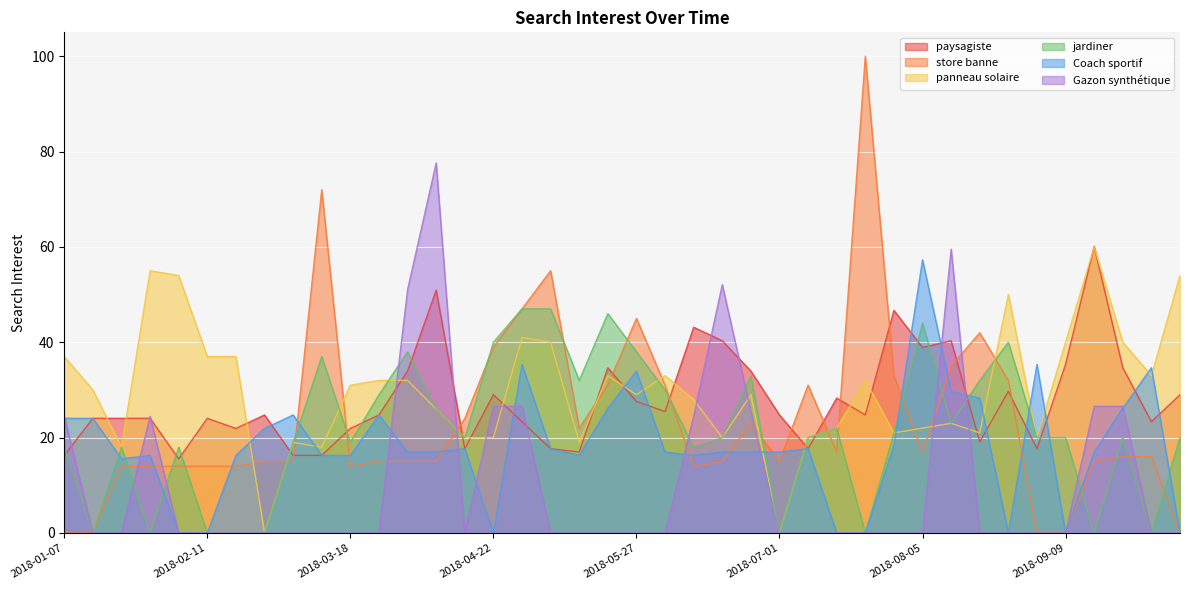

Which label corresponds to the largest value in the chart?

2018-07-22